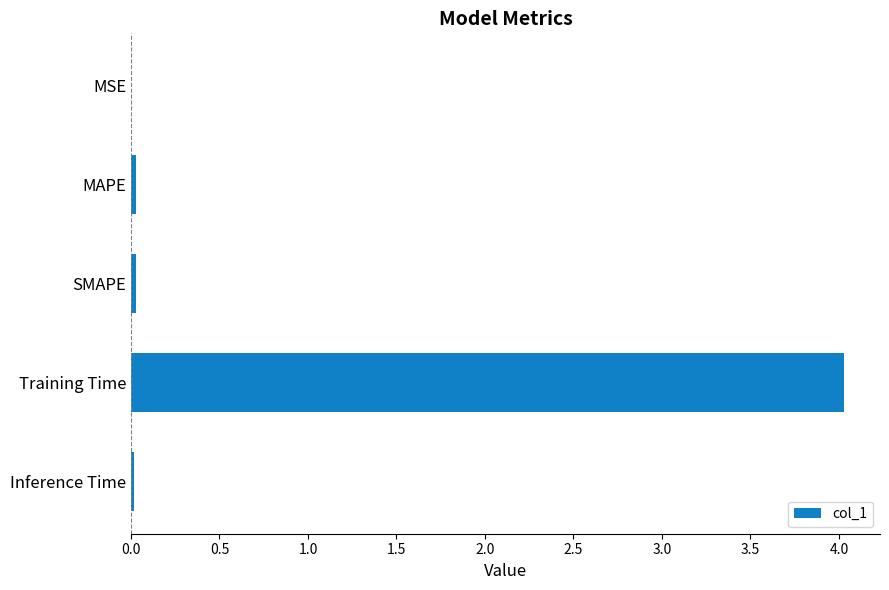

Count the number of data series in this chart.

1